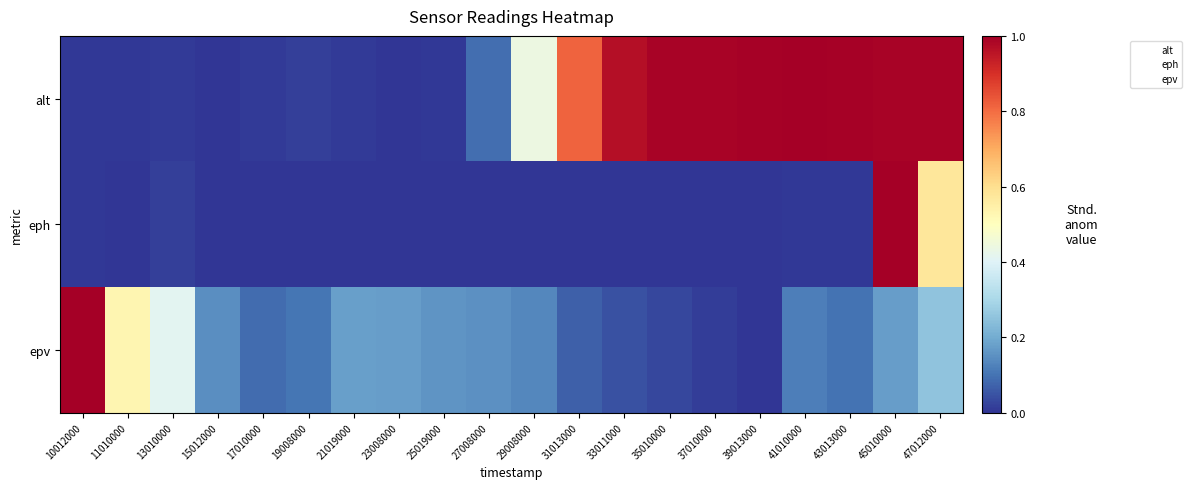

Is it true that eph equals nan at 47012000?

False